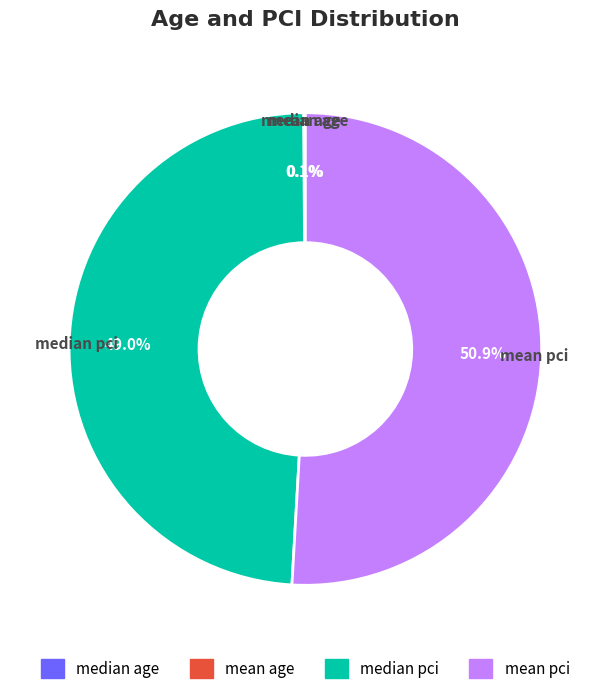

To the nearest percent, what is the difference between the largest and smallest slice percentages?

51%